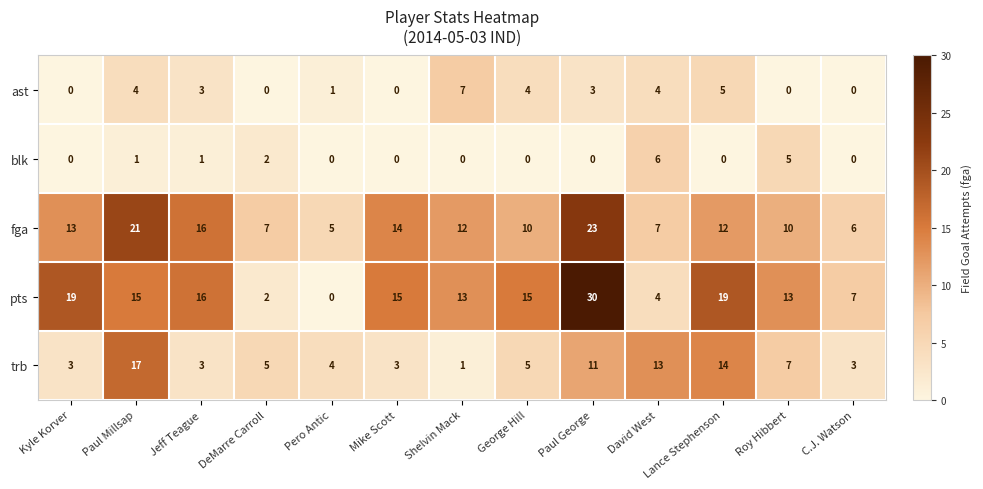

What is the approximate value of trb at Pero Antic, to the nearest 5?

5